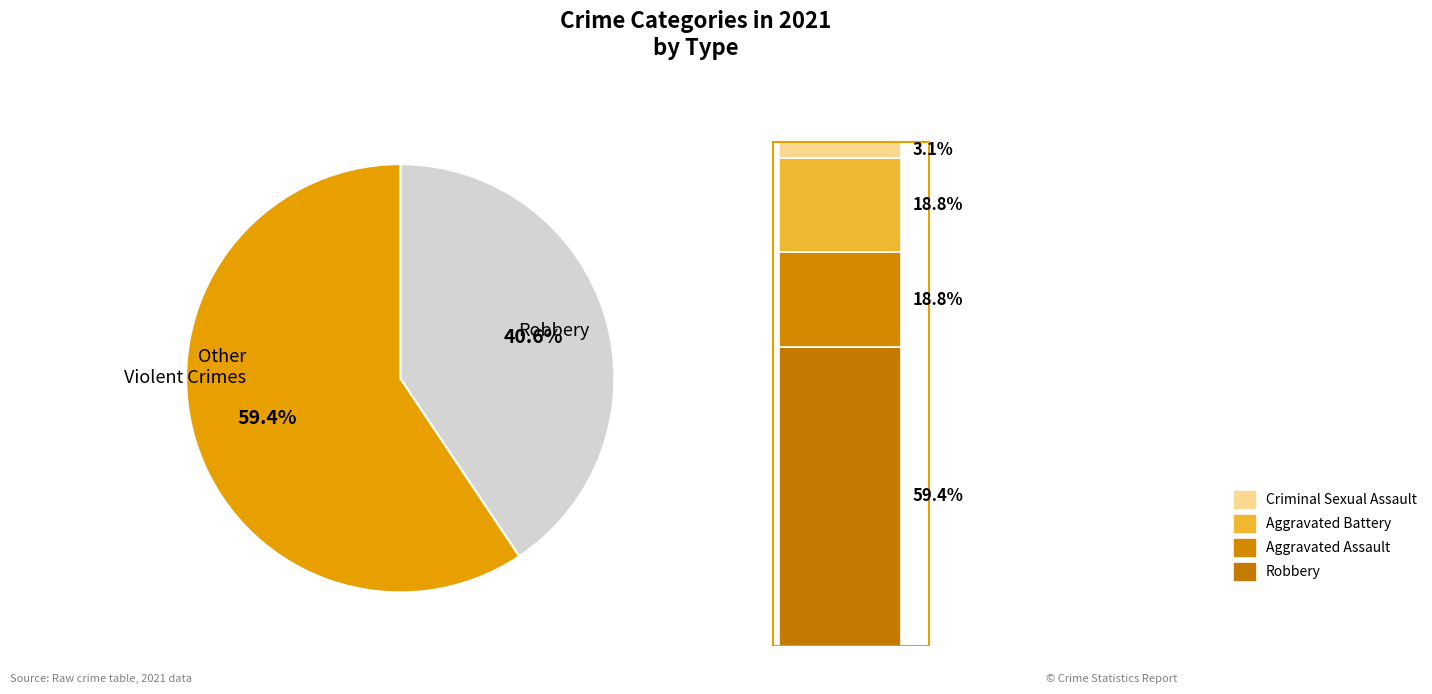

Which has a higher value, Aggravated Assault or Robbery?

Robbery